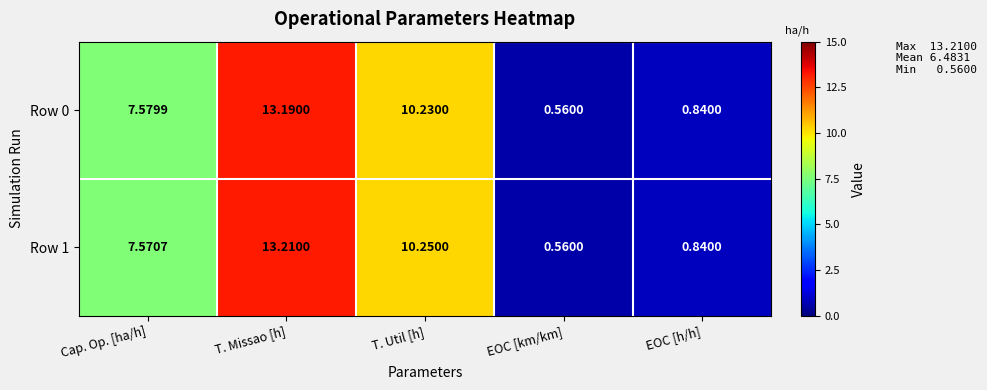

What is the total value across all series at Cap. Op. [ha/h]?

15.2